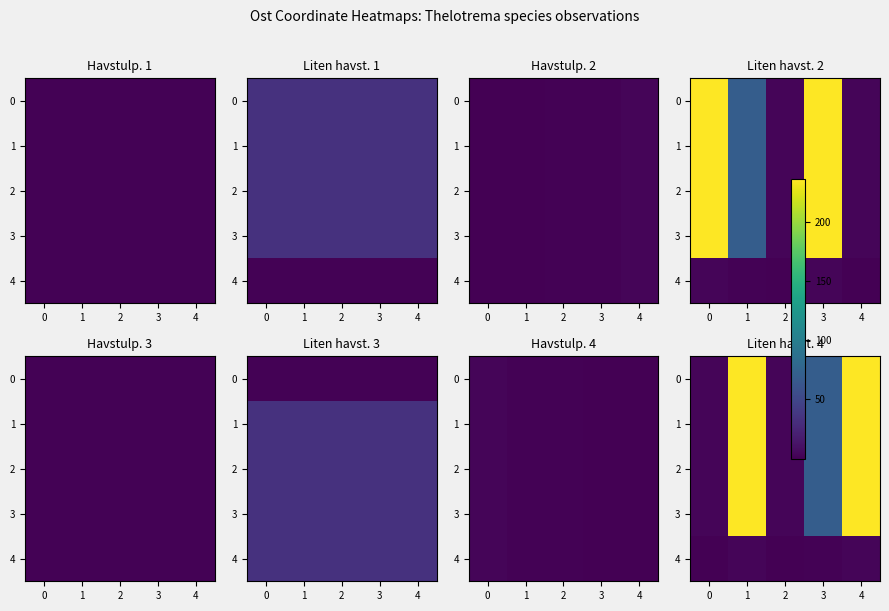

What is the difference between the maximum and minimum values in the 4 series?

3.5